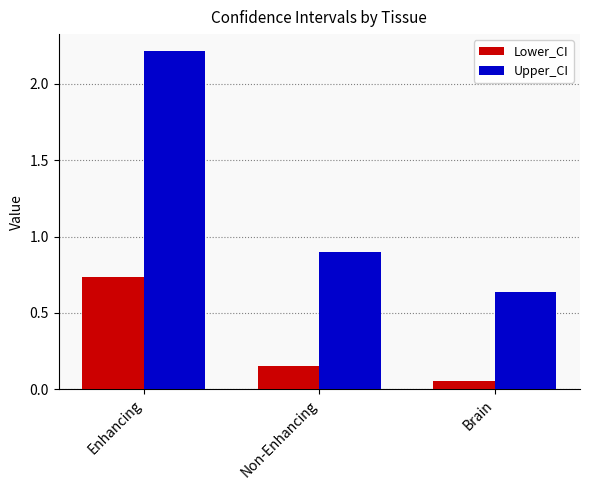

What is the sum of all Lower_CI values?

0.9